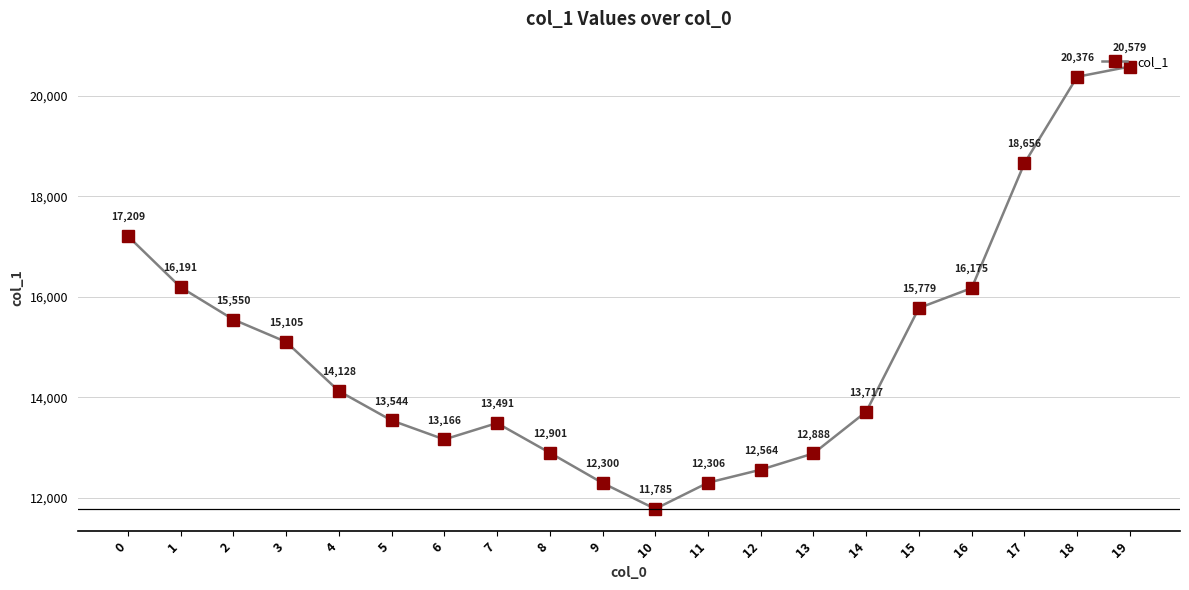

What is the sum of the values at 16 and 14?

29892